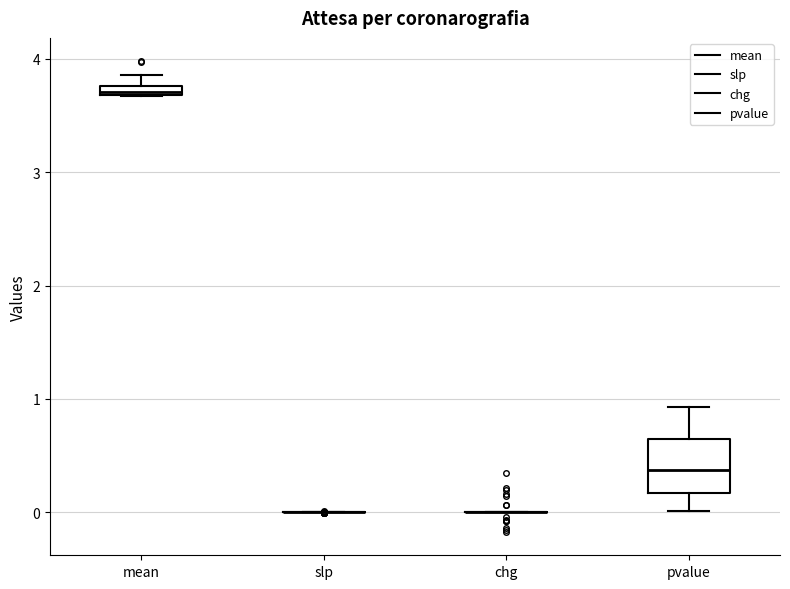

Comparing the boxes themselves (not the whiskers), which one is the tallest?

pvalue